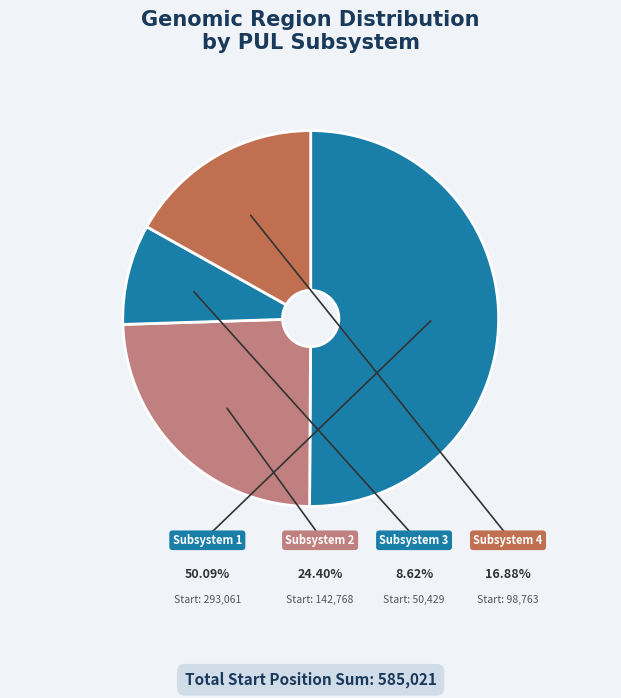

How many segments does this pie chart have?

4